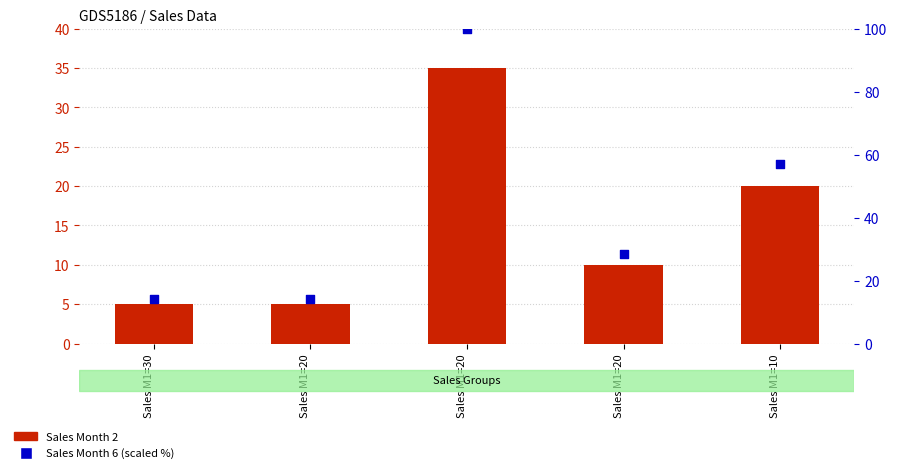

Which series reaches the maximum Y coordinate?

Sales Month 6 (scaled %)